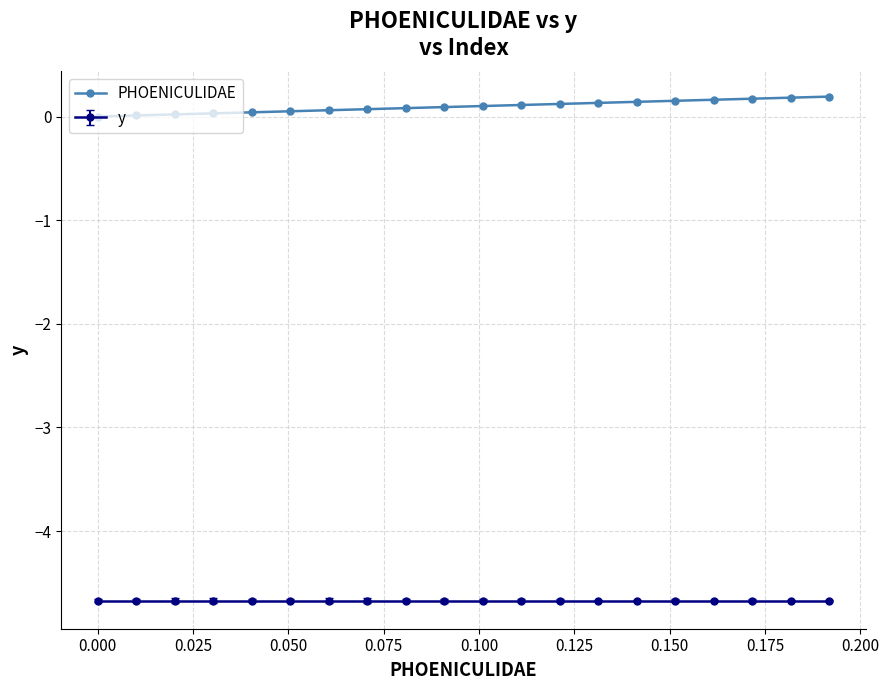

List the series in order of their overall mean, highest first.

PHOENICULIDAE, y